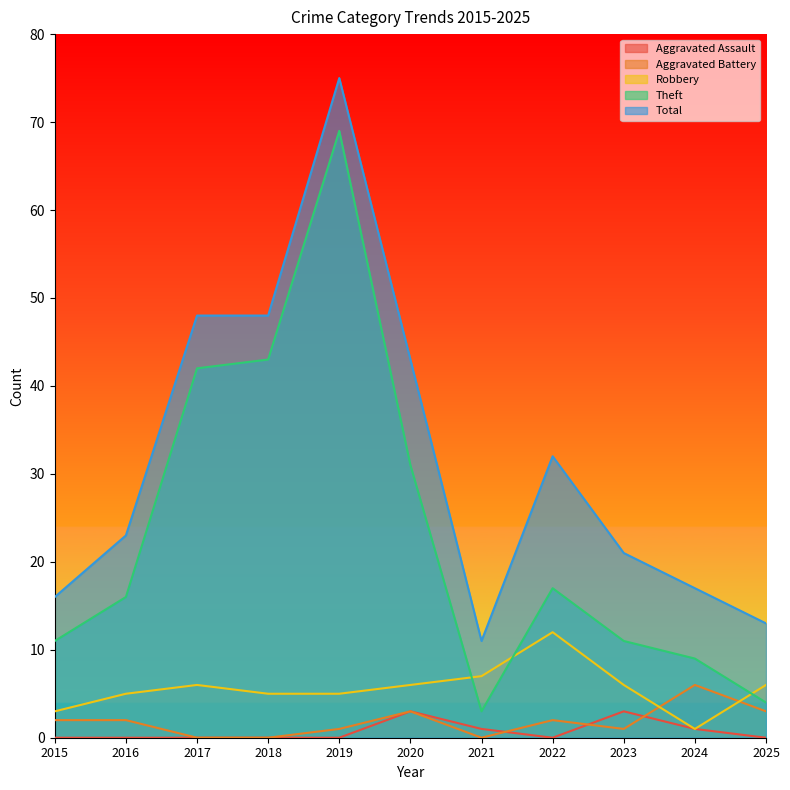

Where do Robbery and Theft first cross each other?

2020 and 2021